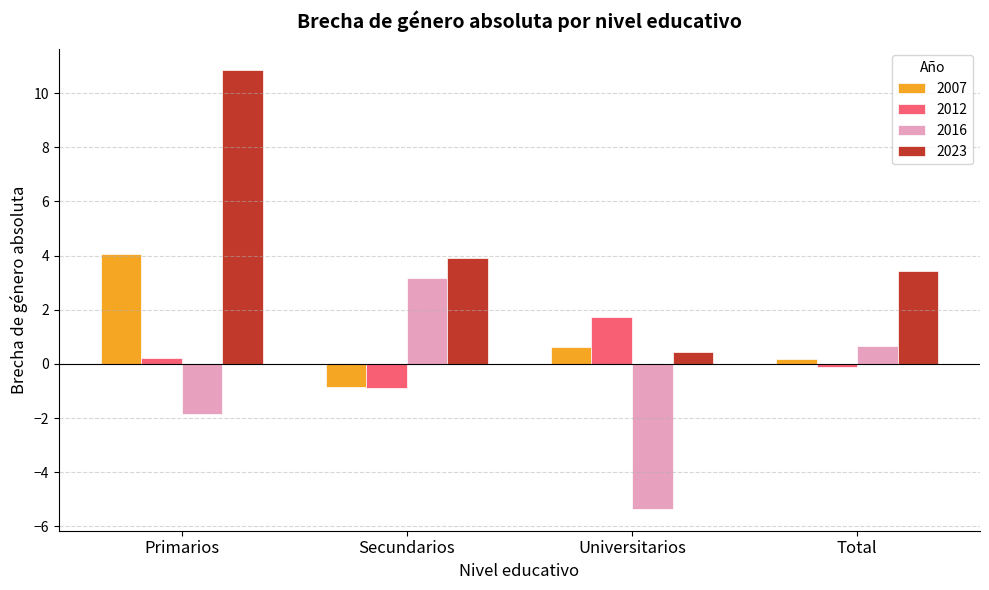

What are all the series names shown in the legend?

2007, 2012, 2016, 2023